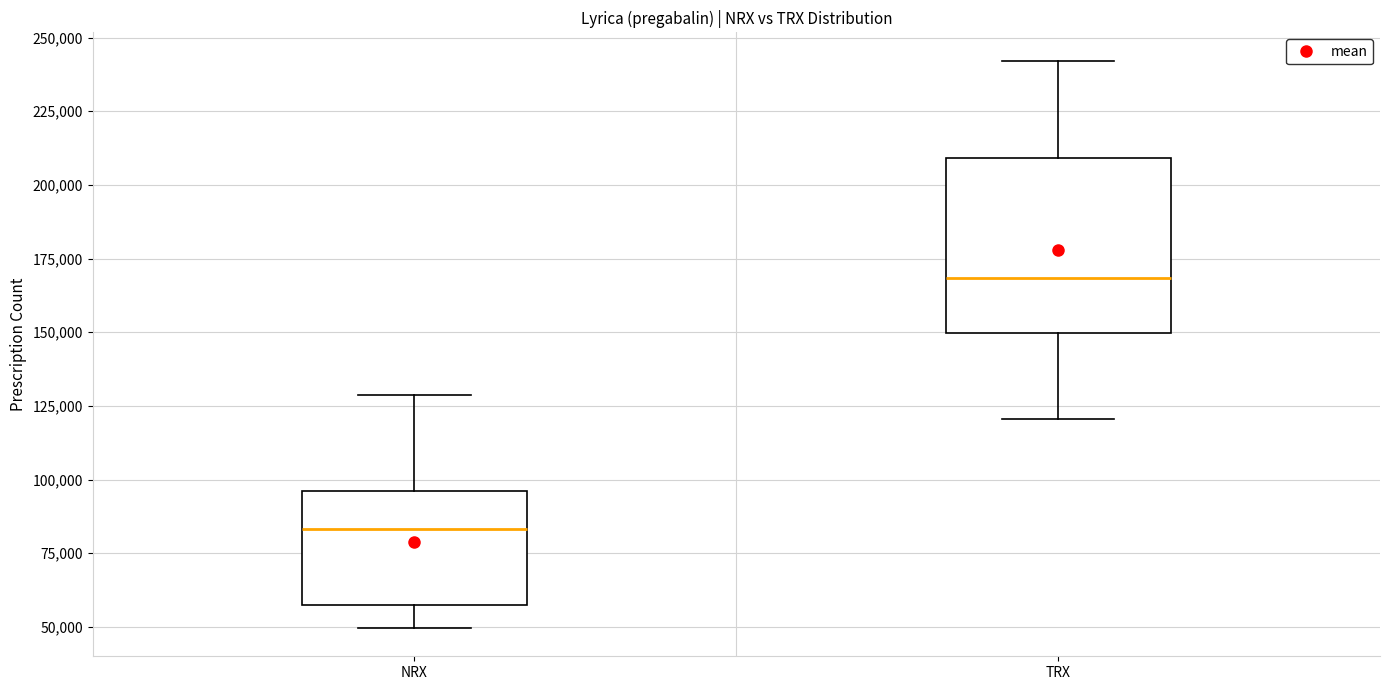

Where does the median line of the box for TRX sit on the y-axis? The values are not printed on the chart, so give them approximately, as read against the axis.

170000